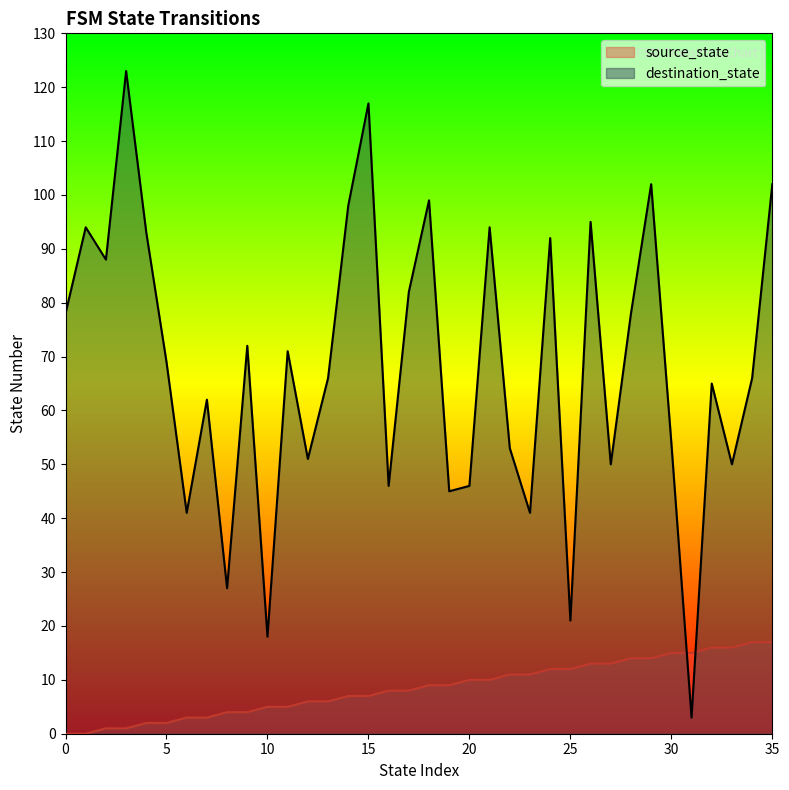

Rank the series by their maximum value, from lowest to highest.

source_state, destination_state